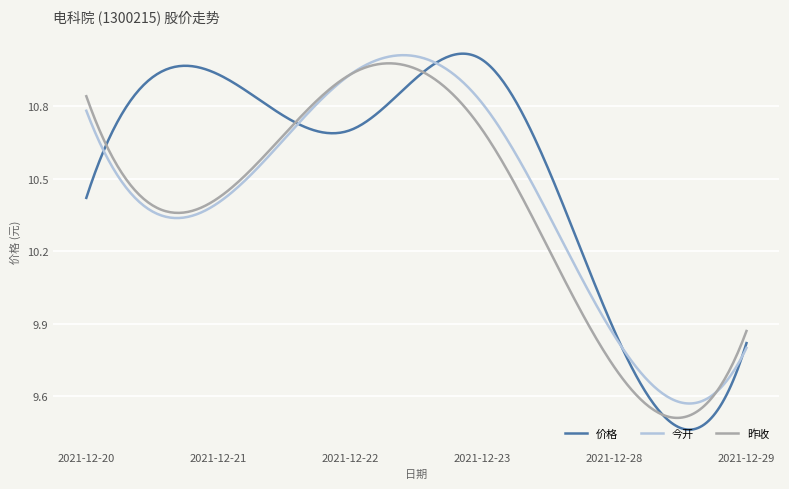

Which series has the widest spread of values?

价格